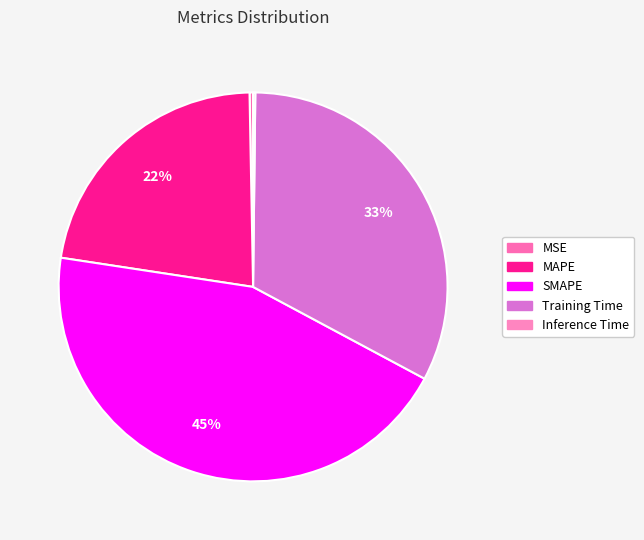

True or false: Training Time accounts for 22% of the total.

False